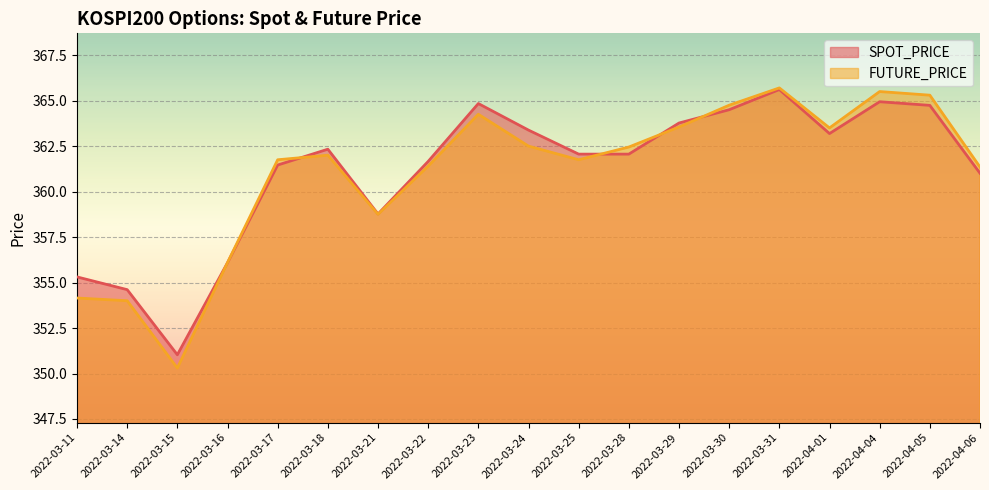

How many lines are shown in the chart?

2